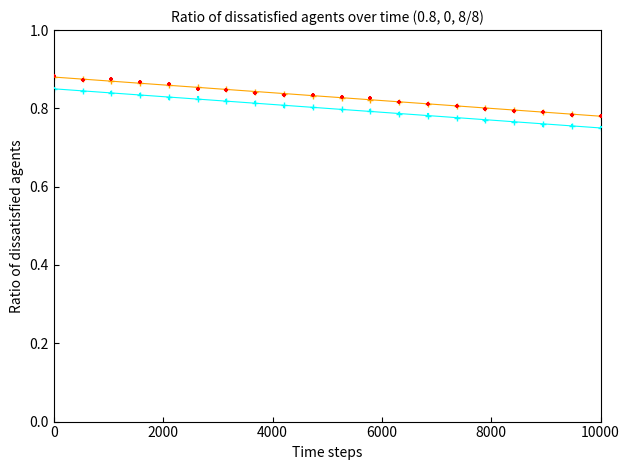

Is the value of X at 9 greater than the value of Y at 10000?

No